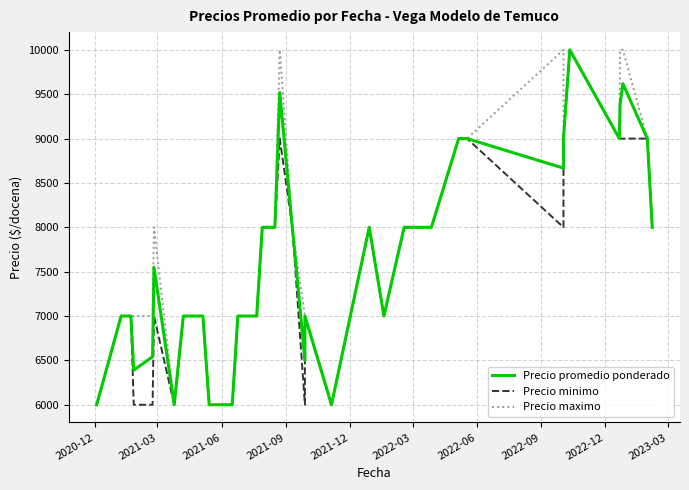

Read the Precio maximo value at 2020-12, to the nearest 50.

6000